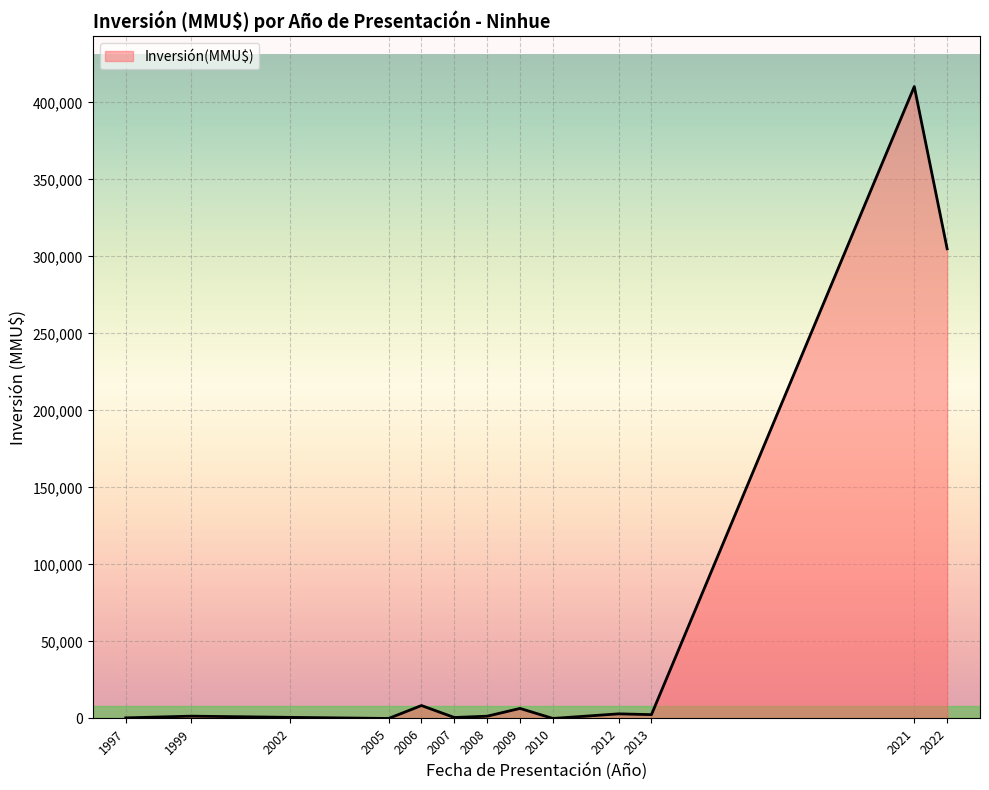

What is the maximum value shown in the chart?

410320